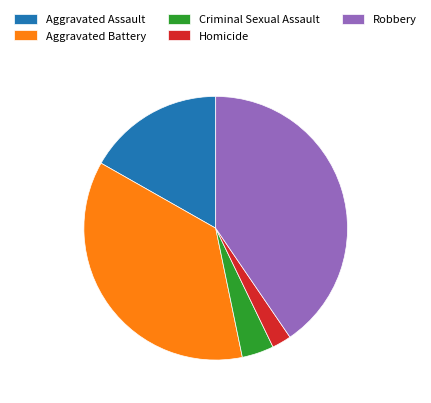

Combined, do Criminal Sexual Assault and Aggravated Assault account for over 50%?

No